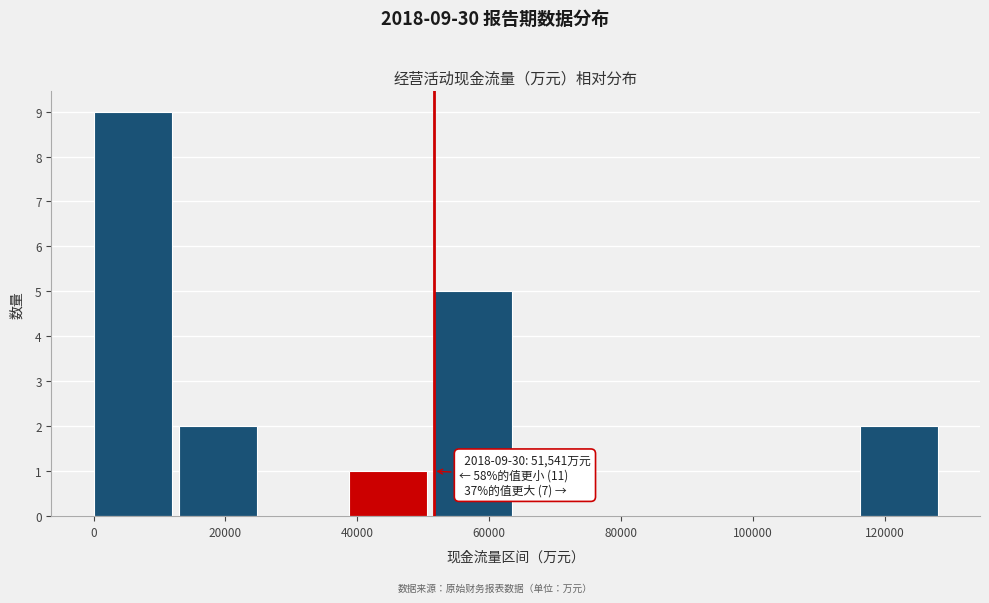

Over which range of the x-axis is the bar tallest?

0 to 12000